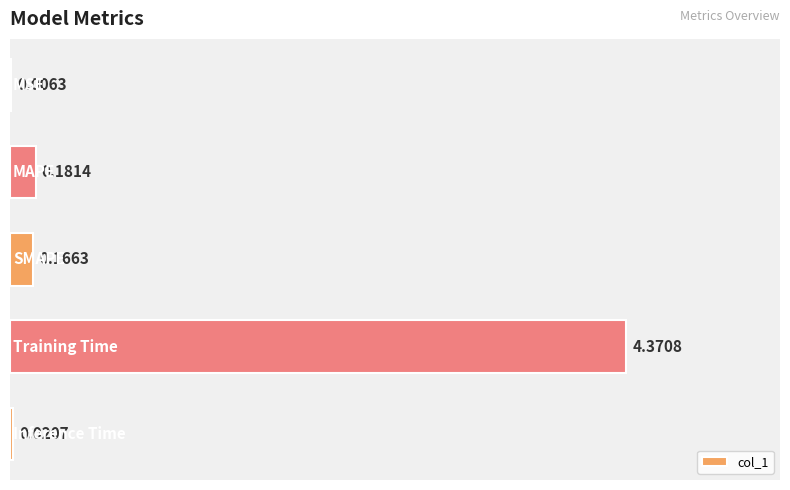

What is the sum of all values?

4.7